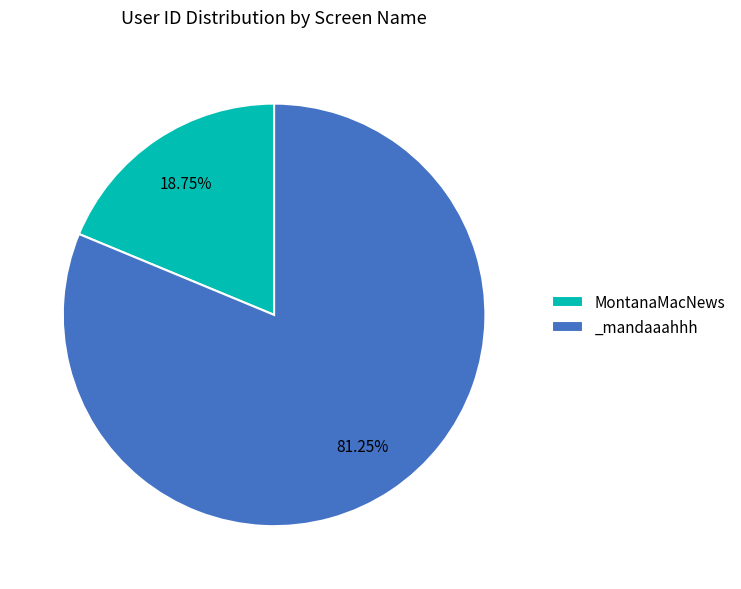

To the nearest percent, what portion does MontanaMacNews represent?

19%